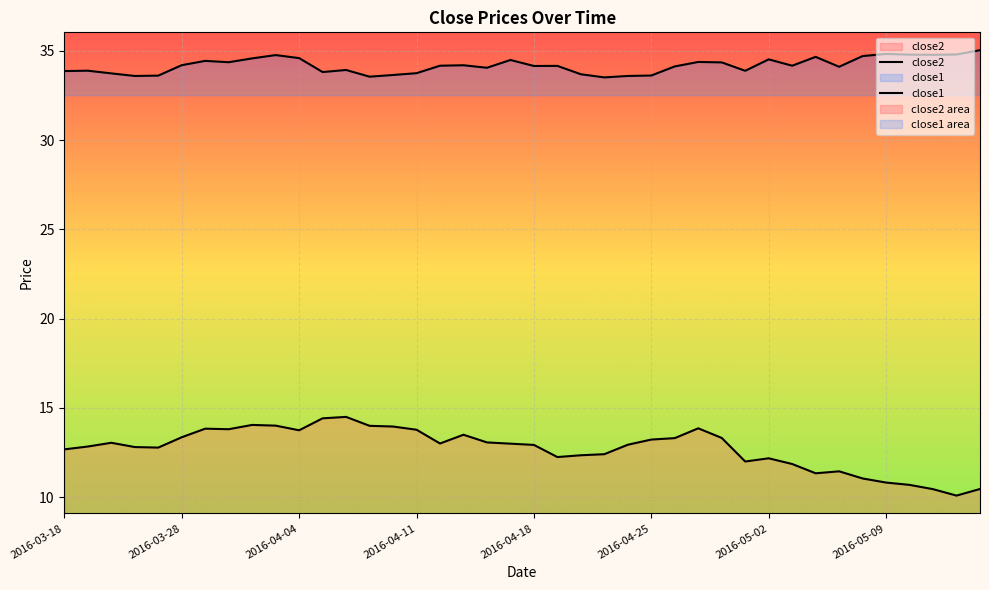

What is the smallest value displayed?

10.1